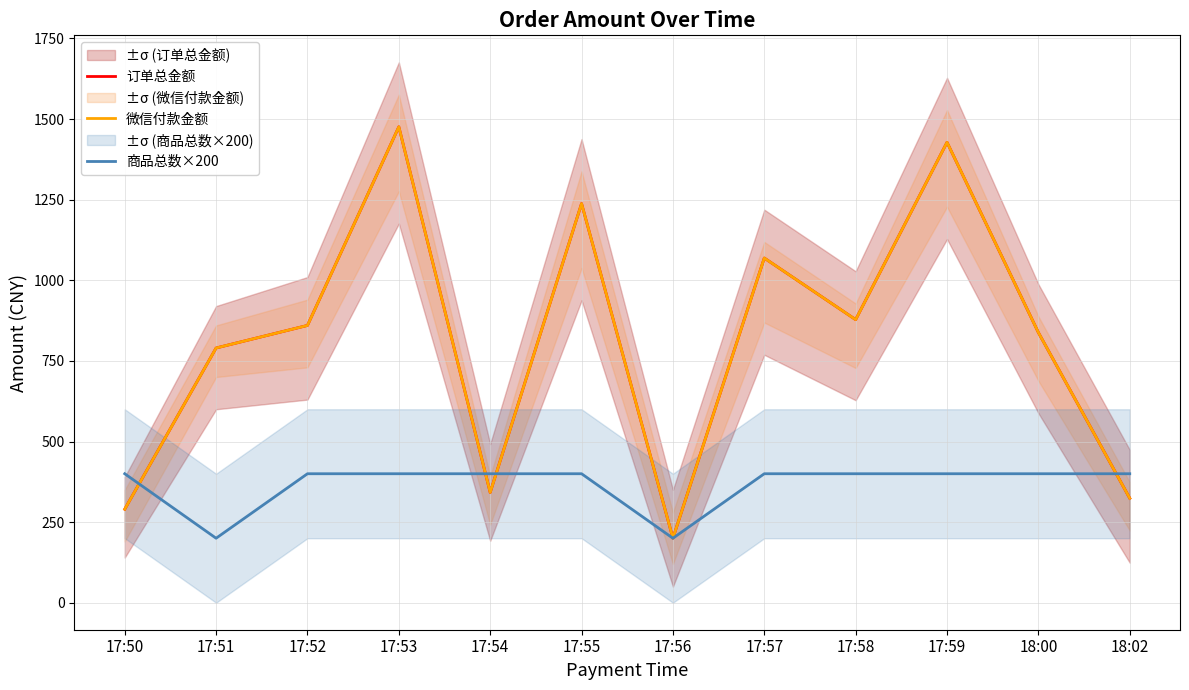

In 微信付款金额, how many points are higher than both neighbors (excluding endpoints)?

4